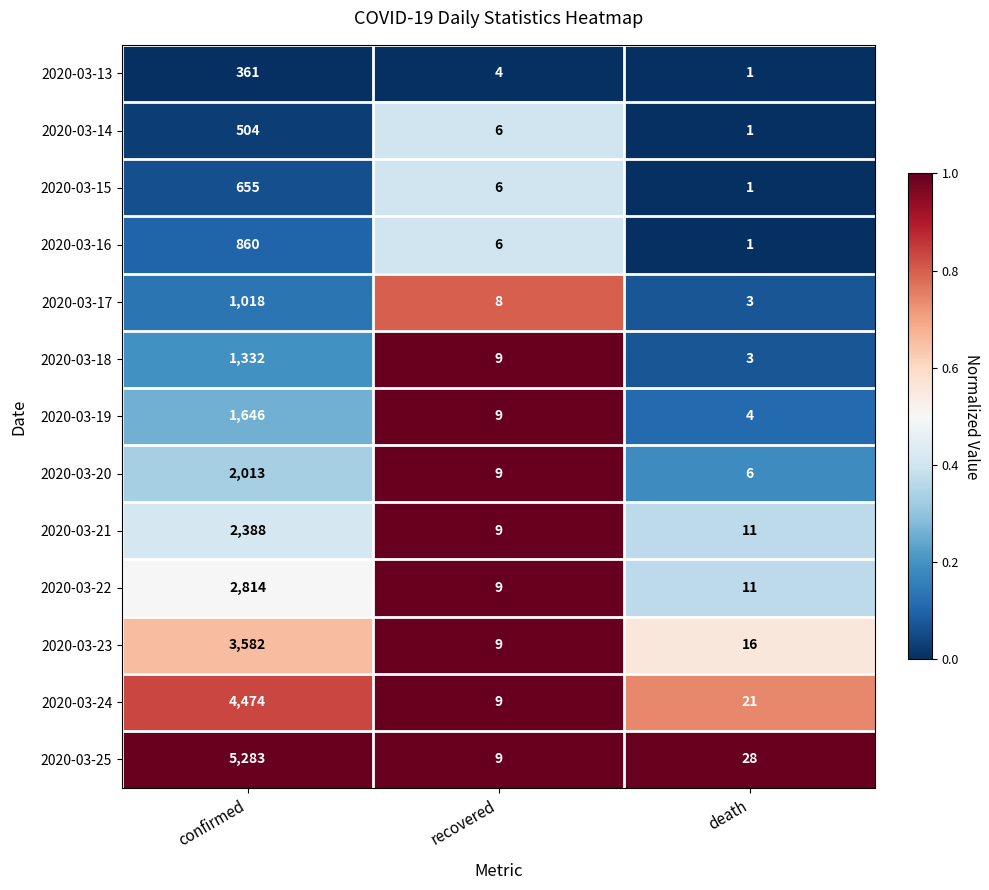

What is the maximum value shown in the chart?

5283